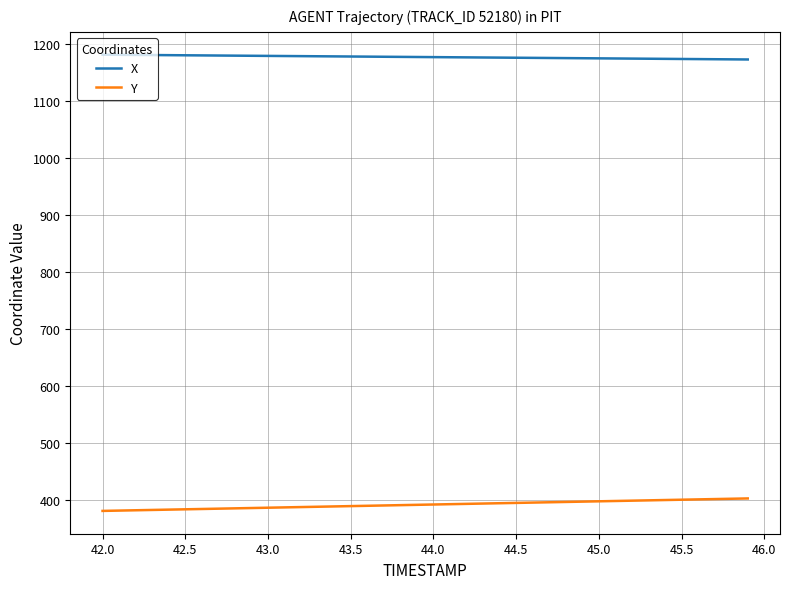

What is the greatest value displayed?

1182.0